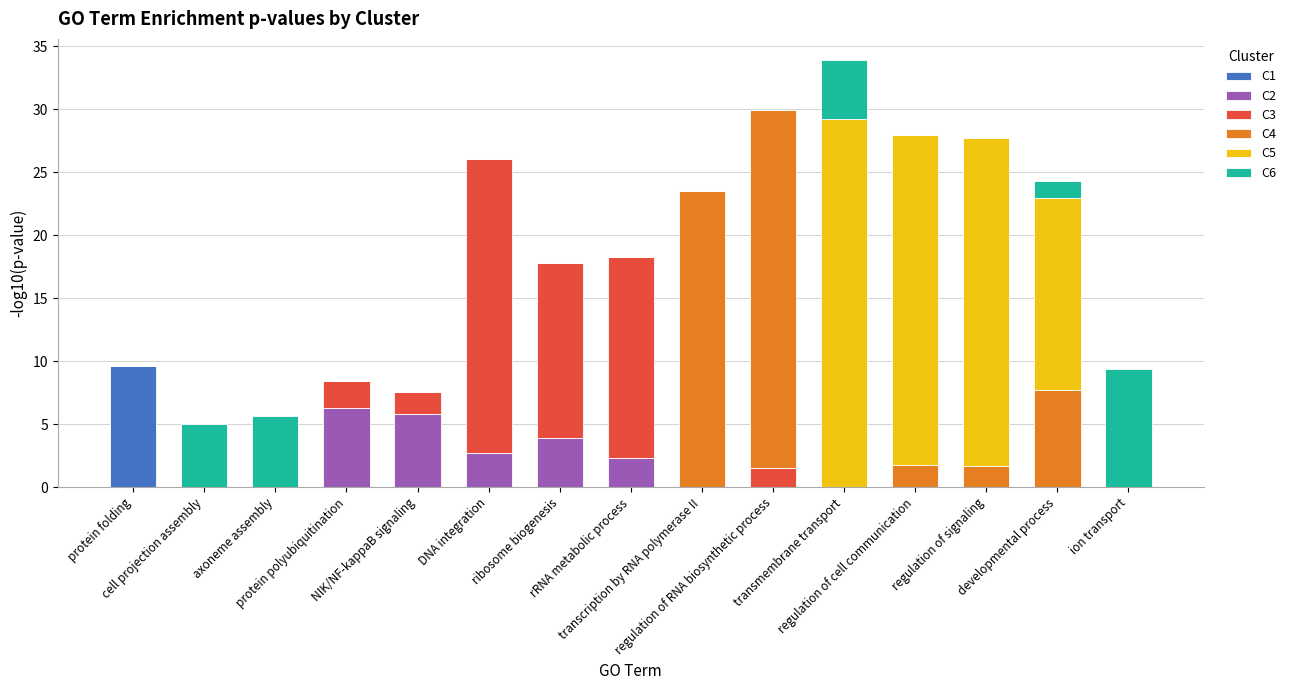

What is the highest value of the C1 series?

9.6